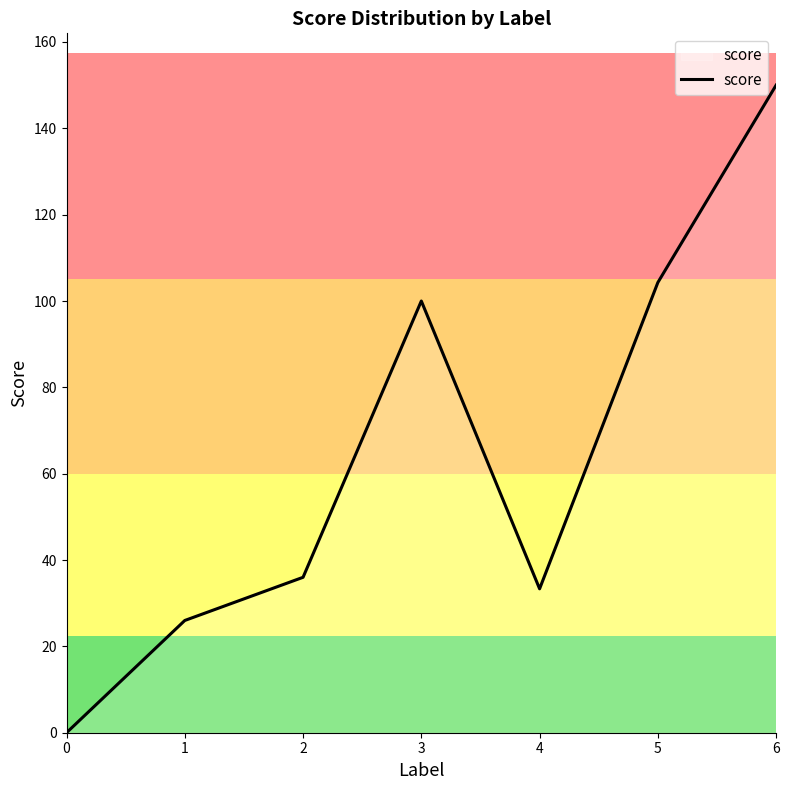

Between 2 and 3, which is larger?

3